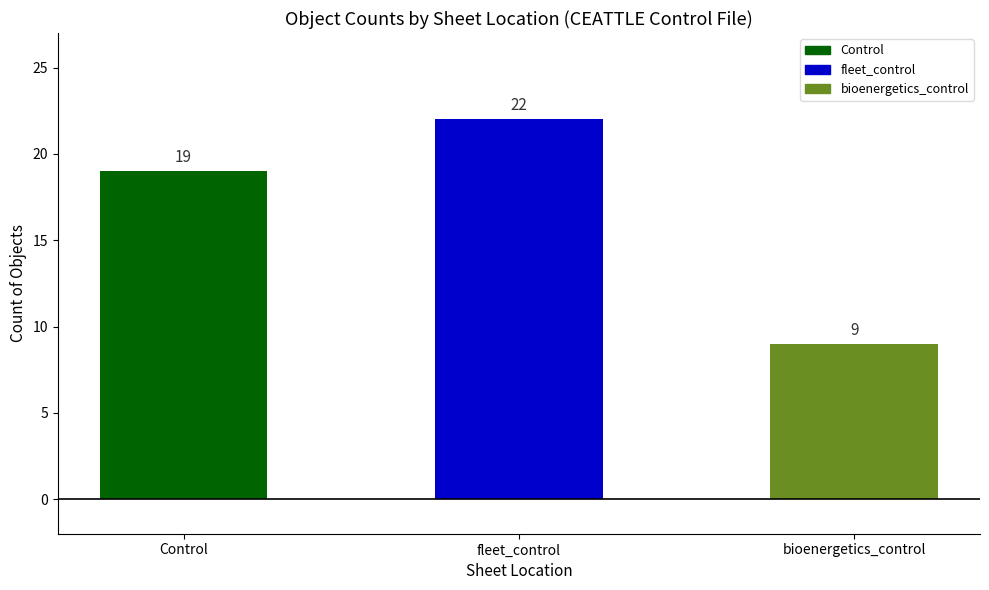

Rank the categories by value from highest to lowest.

fleet_control, Control, bioenergetics_control